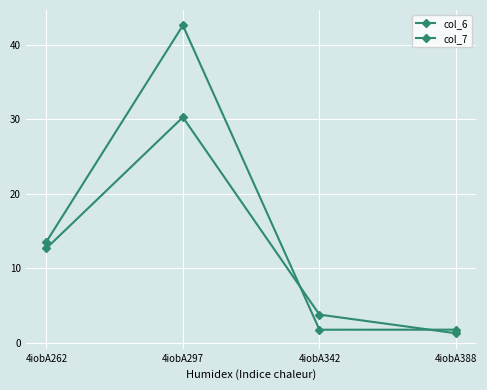

What is the average value of the col_6 series?

14.9